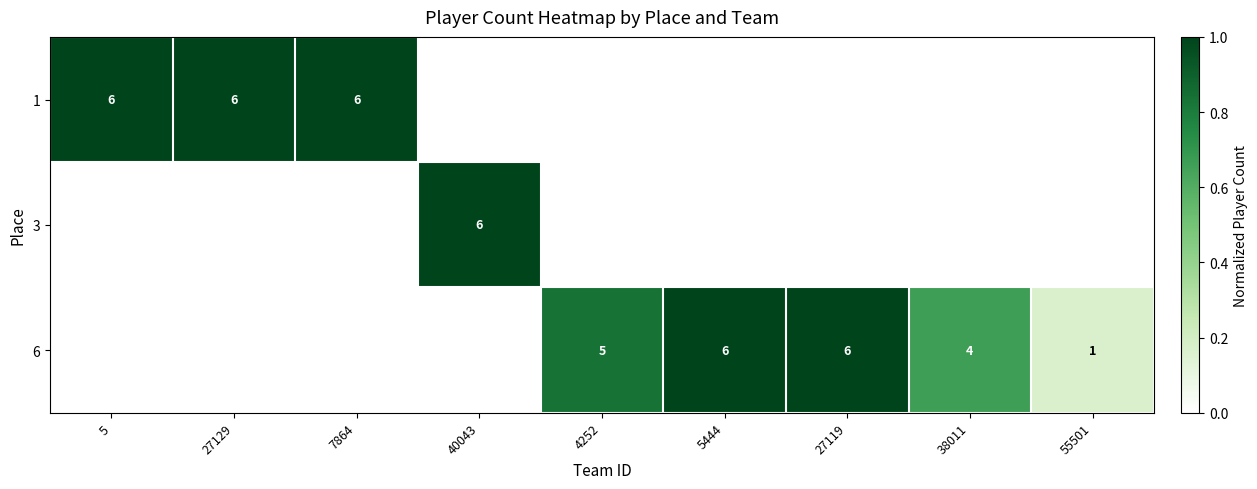

Is it true that 3 equals 10 at 40043?

False